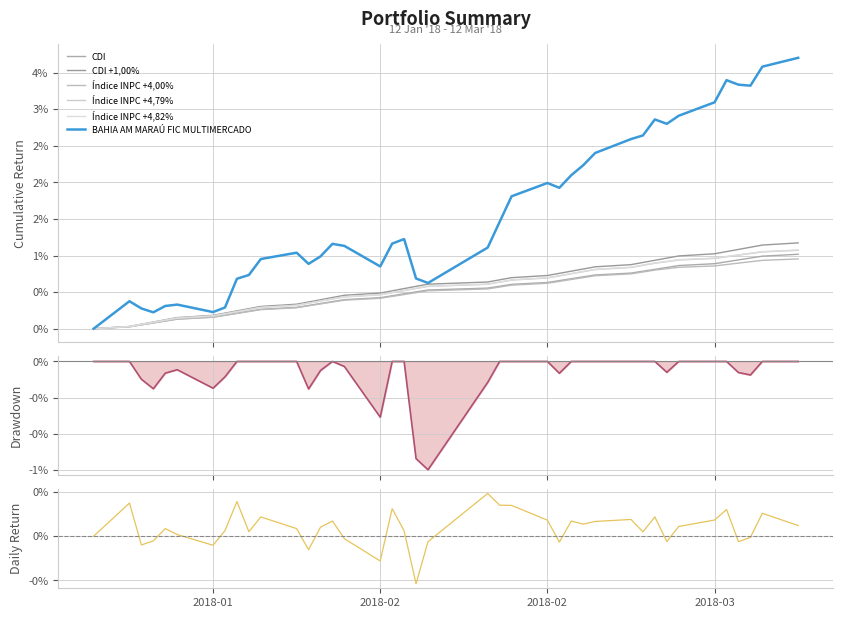

Reading left to right, extract all data points from this chart.

BAHIA AM MARAÚ FIC MULTIMERCADO: 0.0	0.4	0.3	0.2	0.3	0.3	0.2	0.3	0.7	0.7	1.0	1.0	0.9	1.0	1.2	1.1	0.9	1.2	1.2	0.7	0.6	1.1	1.5	1.8	2.0	1.9	2.1	2.2	2.4	2.6	2.6	2.9	2.8	2.9	3.1	3.4	3.3	3.3	3.6	3.7
CDI: 0.0	0.0	0.1	0.1	0.1	0.1	0.2	0.2	0.2	0.2	0.3	0.3	0.3	0.3	0.4	0.4	0.4	0.5	0.5	0.5	0.5	0.6	0.6	0.6	0.6	0.7	0.7	0.7	0.7	0.8	0.8	0.8	0.8	0.9	0.9	0.9	0.9	1.0	1.0	1.0
CDI +1,00%: 0.0	0.0	0.1	0.1	0.1	0.2	0.2	0.2	0.2	0.3	0.3	0.3	0.4	0.4	0.4	0.5	0.5	0.5	0.5	0.6	0.6	0.6	0.7	0.7	0.7	0.8	0.8	0.8	0.8	0.9	0.9	0.9	1.0	1.0	1.0	1.1	1.1	1.1	1.1	1.2
Índice INPC +4,00%: 0.0	0.0	0.1	0.1	0.1	0.1	0.2	0.2	0.2	0.2	0.3	0.3	0.3	0.3	0.4	0.4	0.4	0.4	0.5	0.5	0.5	0.5	0.6	0.6	0.6	0.6	0.7	0.7	0.7	0.7	0.8	0.8	0.8	0.8	0.9	0.9	0.9	0.9	0.9	1.0
Índice INPC +4,79%: 0.0	0.0	0.1	0.1	0.1	0.1	0.2	0.2	0.2	0.3	0.3	0.3	0.3	0.4	0.4	0.4	0.5	0.5	0.5	0.5	0.6	0.6	0.6	0.7	0.7	0.7	0.8	0.8	0.8	0.8	0.9	0.9	0.9	0.9	1.0	1.0	1.0	1.0	1.0	1.1
Índice INPC +4,82%: 0.0	0.0	0.1	0.1	0.1	0.1	0.2	0.2	0.2	0.3	0.3	0.3	0.4	0.4	0.4	0.4	0.5	0.5	0.5	0.6	0.6	0.6	0.6	0.7	0.7	0.7	0.8	0.8	0.8	0.8	0.9	0.9	0.9	0.9	1.0	1.0	1.0	1.0	1.1	1.1